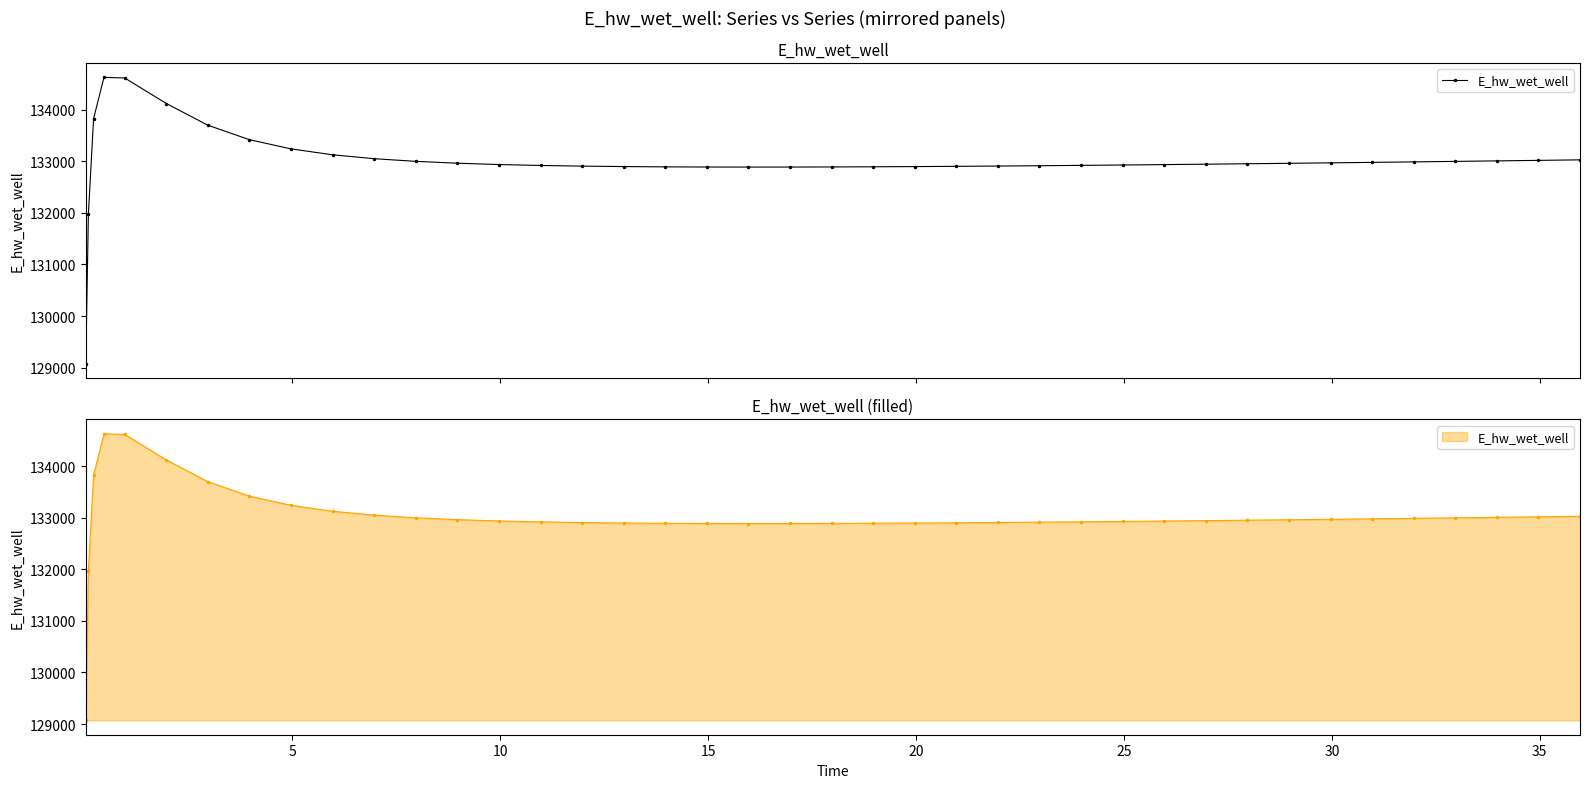

Which has a higher value, 20 or 20?

20